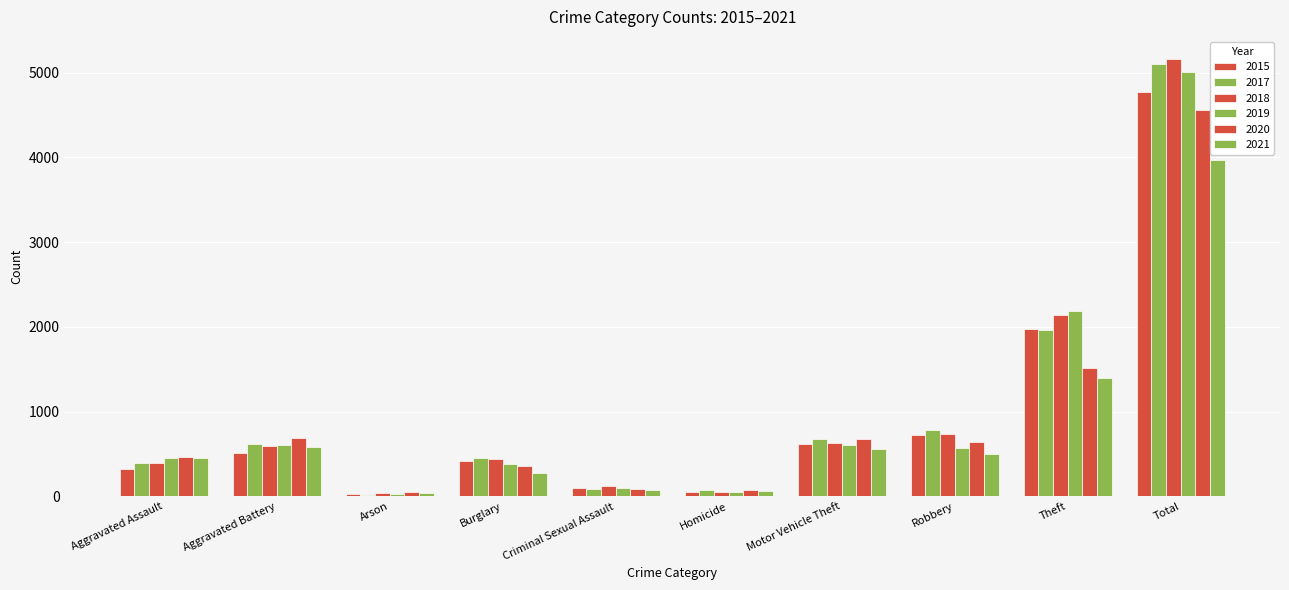

What is the value of the 2021 bar at the 3rd from the left?

44